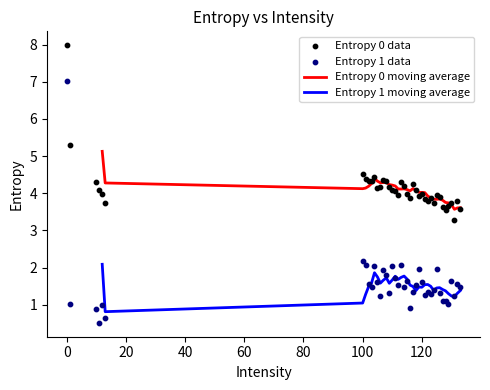

What are all the series names shown in the legend?

Entropy 0 moving average, Entropy 1 moving average, Entropy 0 data, Entropy 1 data